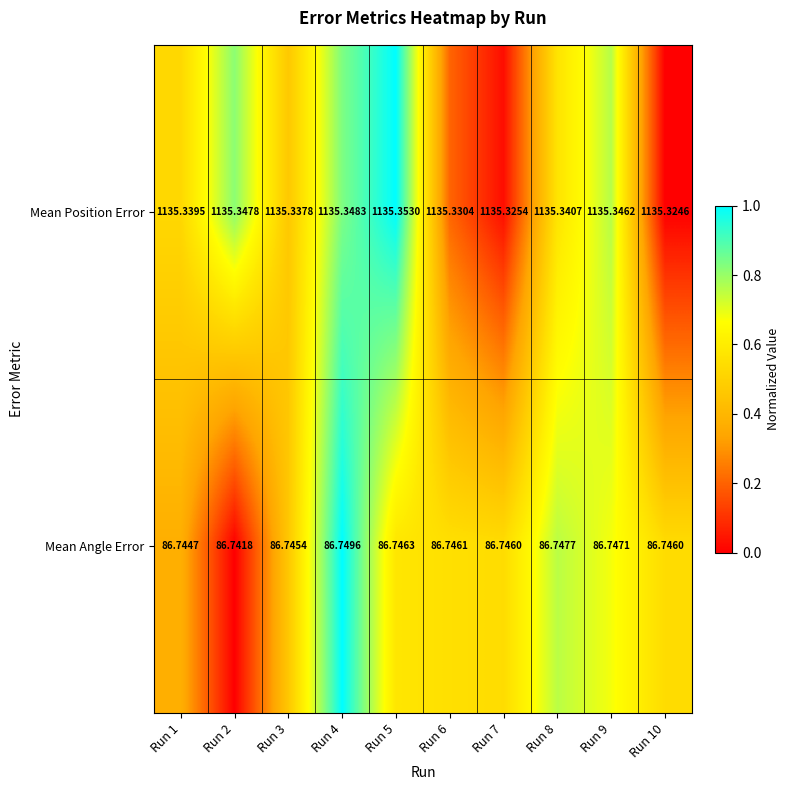

What is the spread (max minus min) of values at Run 4?

1048.6